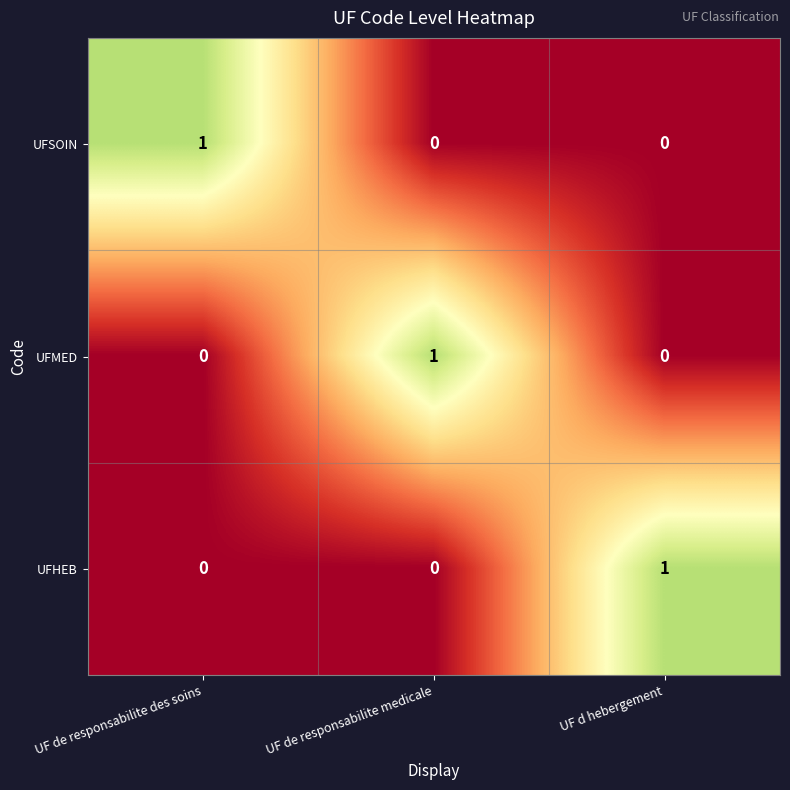

Reading left to right, list all the values displayed in this chart.

UFSOIN: UF de responsabilite des soins=1	UF de responsabilite medicale=0	UF d hebergement=0
UFMED: UF de responsabilite des soins=0	UF de responsabilite medicale=1	UF d hebergement=0
UFHEB: UF de responsabilite des soins=0	UF de responsabilite medicale=0	UF d hebergement=1